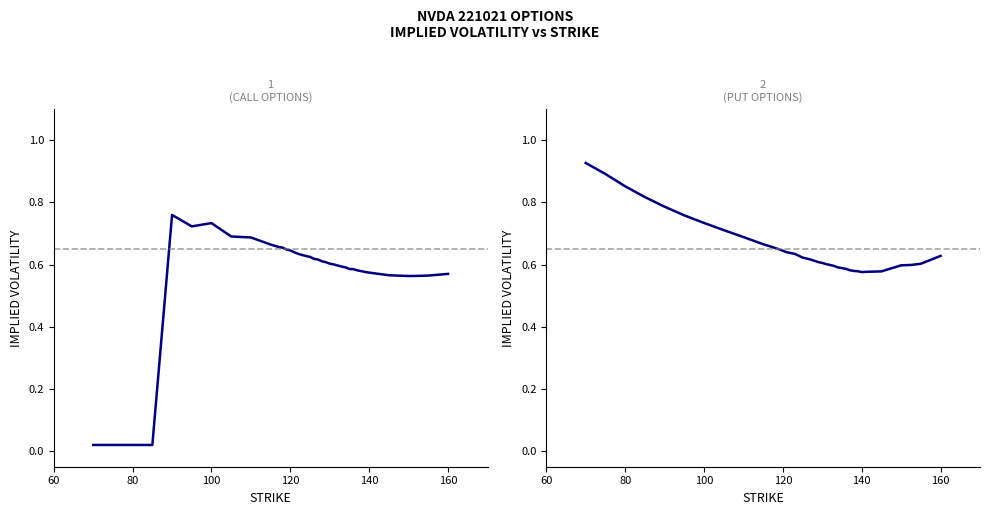

What is the maximum value for Put IV?

0.9